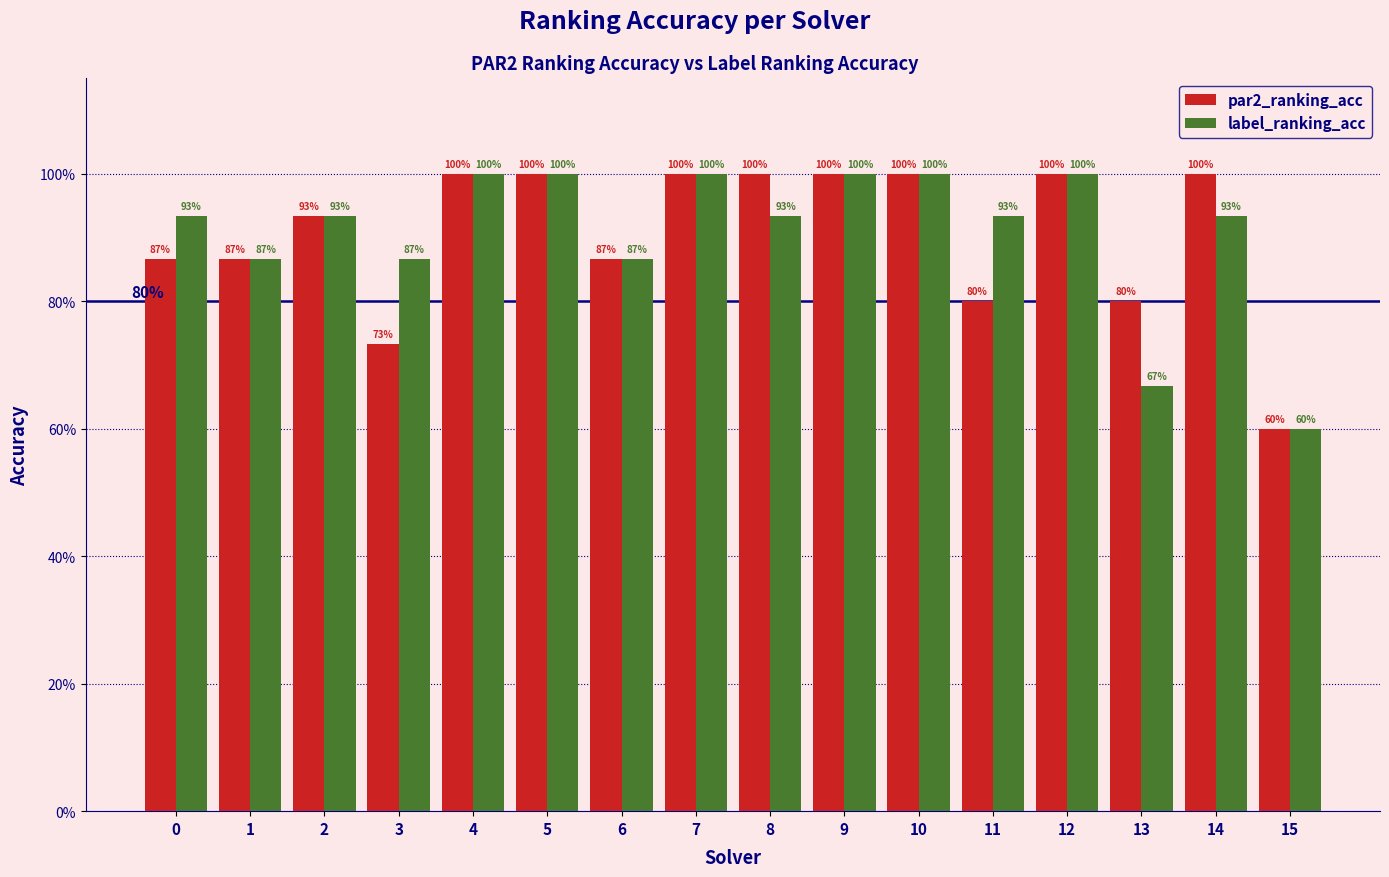

Does the chart contain any negative values?

No